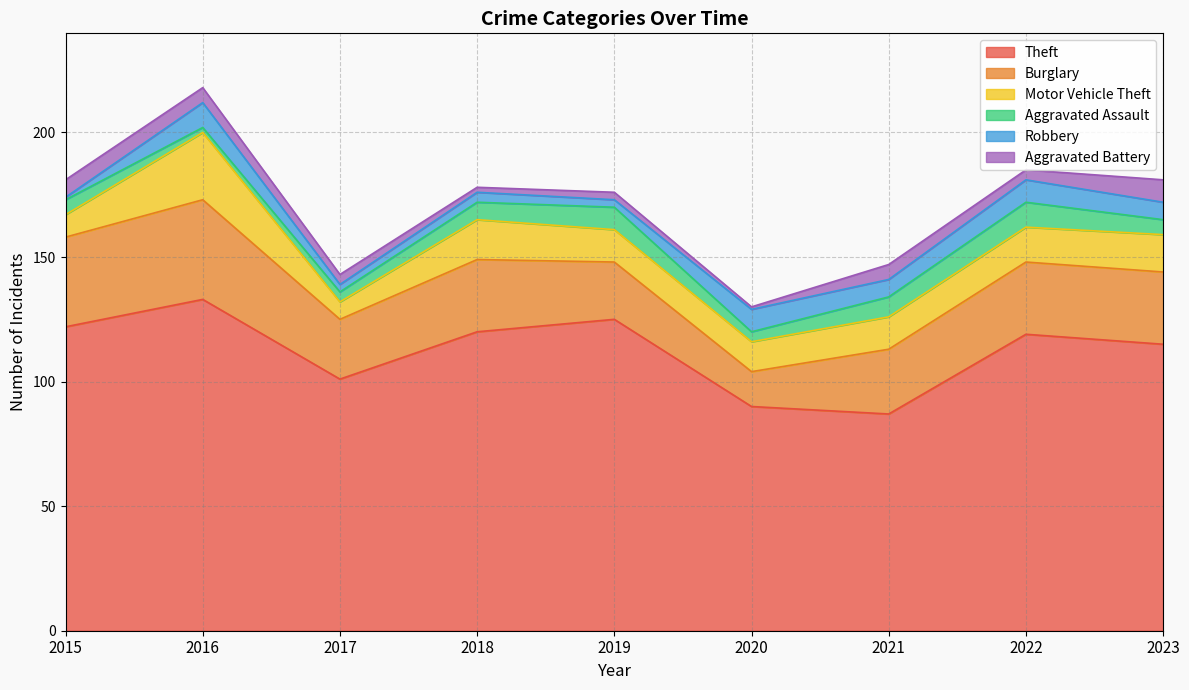

Which has a higher value, 2017 or 2016?

2016